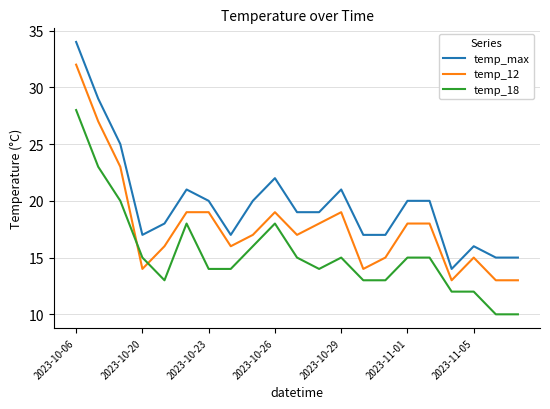

True or false: temp_max and temp_12 cross at least once.

False